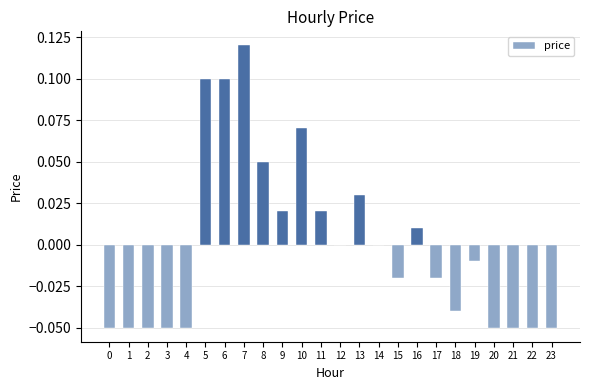

Is it true that the value at 11 is 0.0?

True